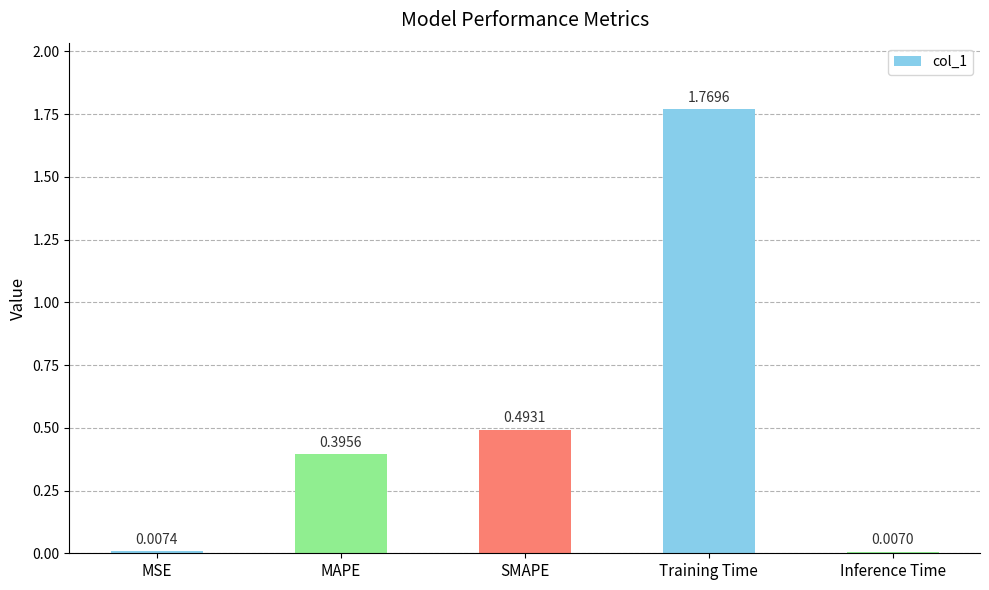

What position from the right is SMAPE?

3